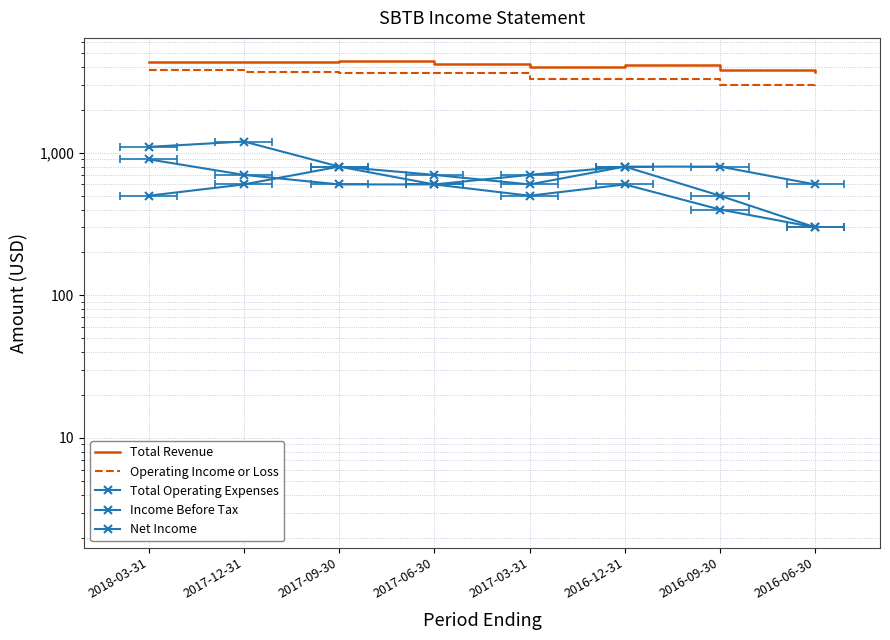

Is the value of Total Operating Expenses at 2017-06-30 greater than the value of Net Income at 2018-03-31?

No